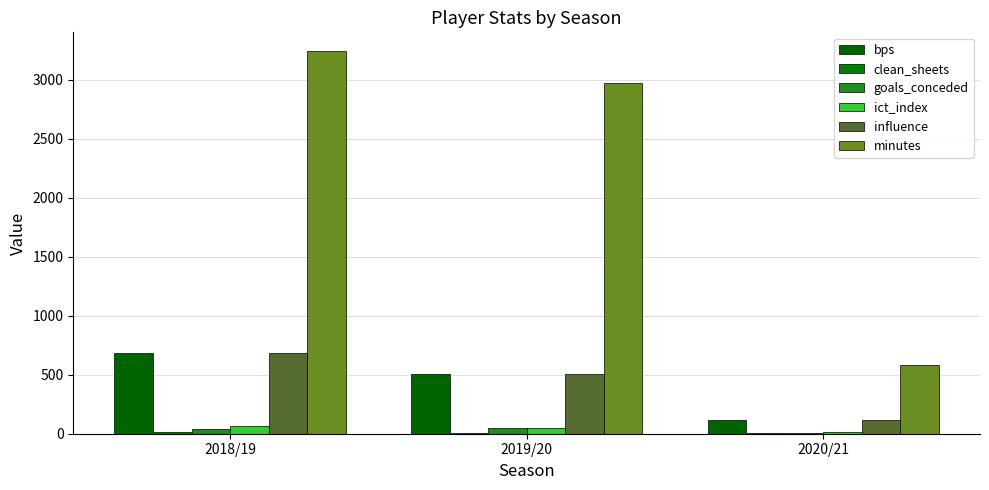

Between 2018/19 and 2019/20, which is larger?

2018/19